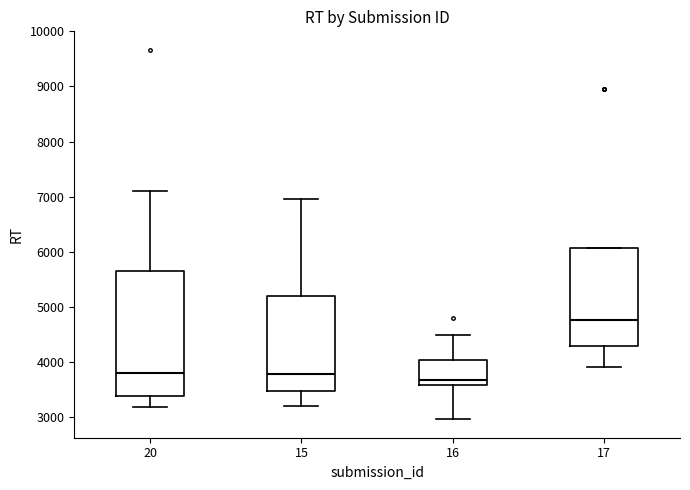

Reading left to right, read every box against the y-axis: the position of its median line, the range the box covers, and the ends of its whiskers. The values are not printed on the chart, so give them approximately, as read against the axis.

20: median 3800, box 3400 to 5600, whiskers 3200 to 7100
15: median 3800, box 3500 to 5200, whiskers 3200 to 7000
16: median 3700, box 3600 to 4000, whiskers 3000 to 4500
17: median 4800, box 4300 to 6100, whiskers 3900 to 6100